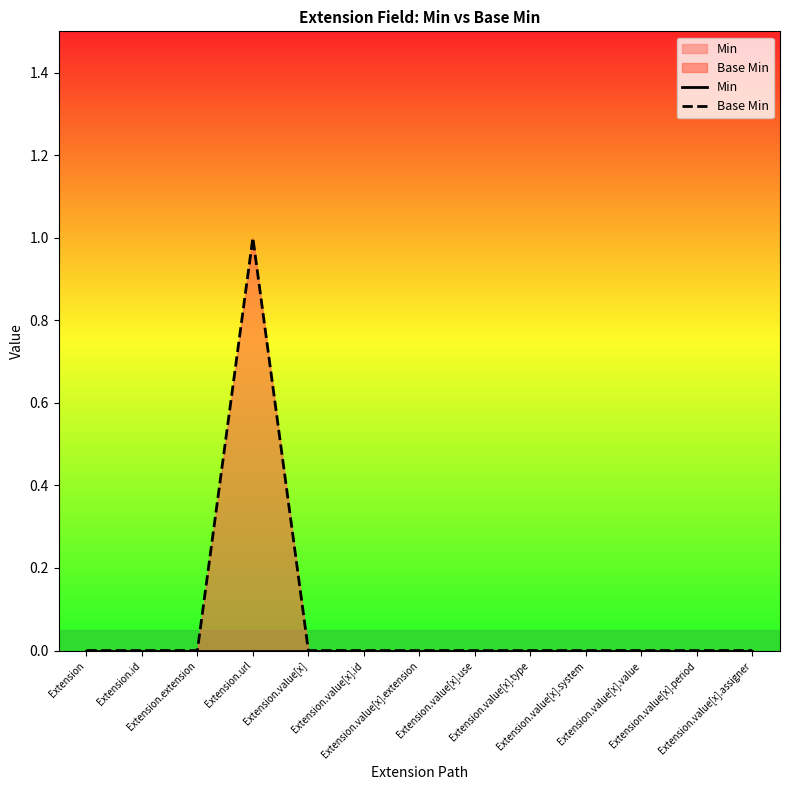

Does the chart display data point markers on the line(s)?

No